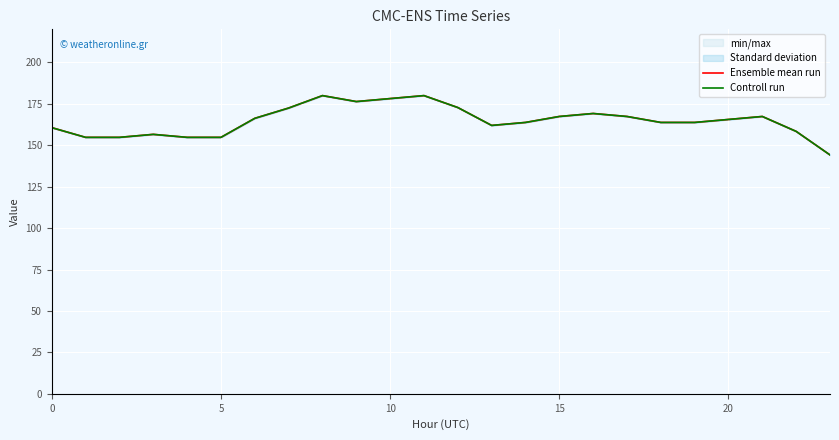

What is the sum of all Ensemble mean run values?

3955.6